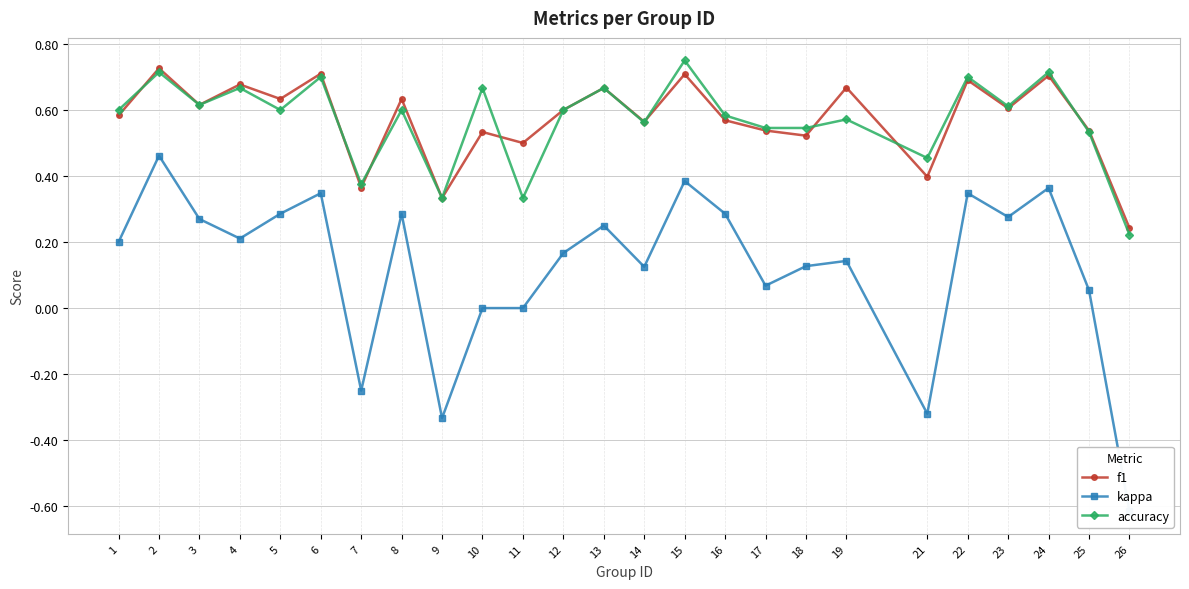

True or false: accuracy has a value of 0.1 at 11.

False